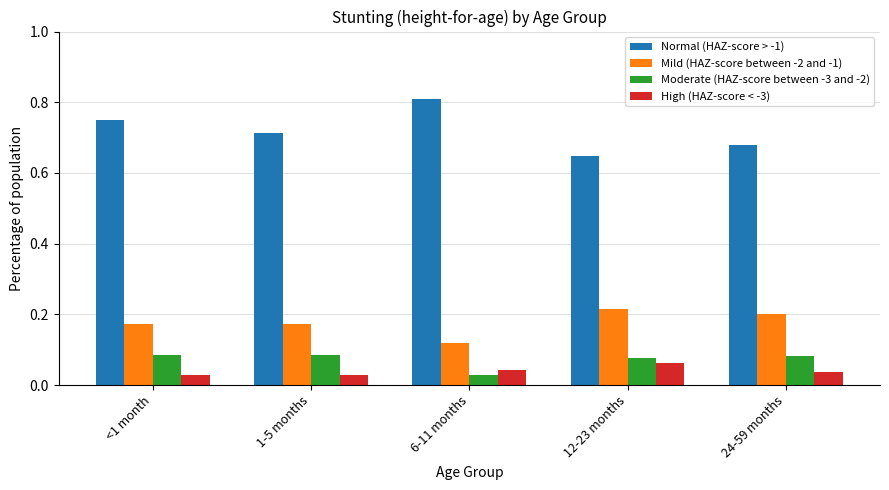

At which label is Mild (HAZ-score between -2 and -1) closest to 0?

6-11 months